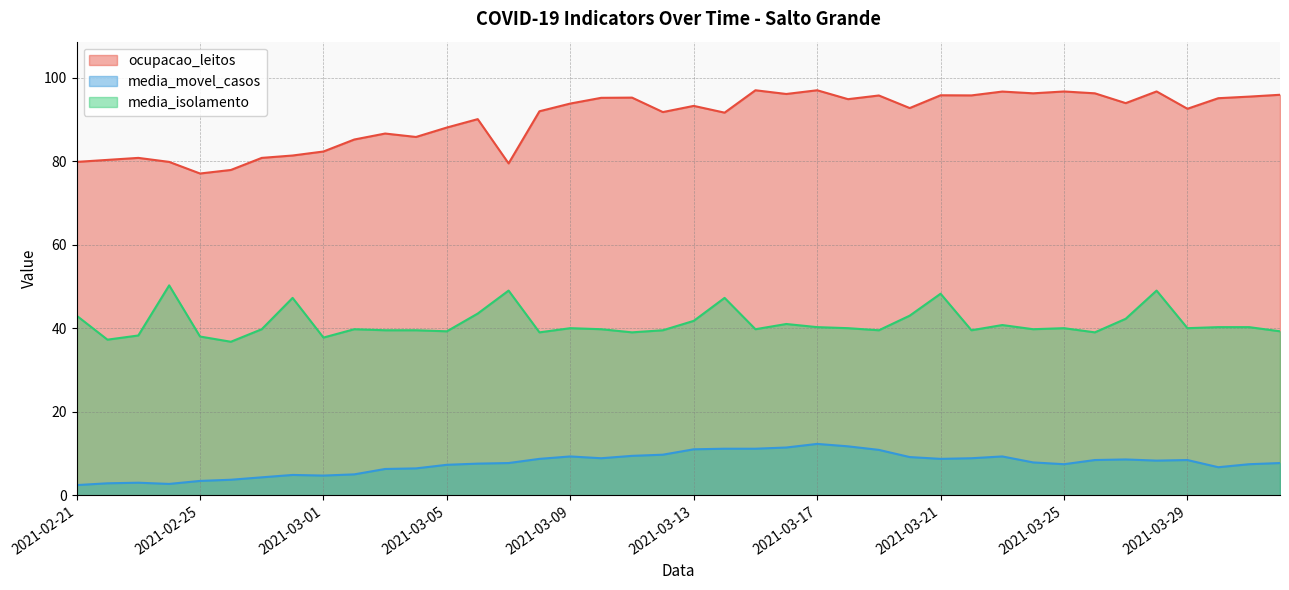

What position from the right is 2021-03-10?

23